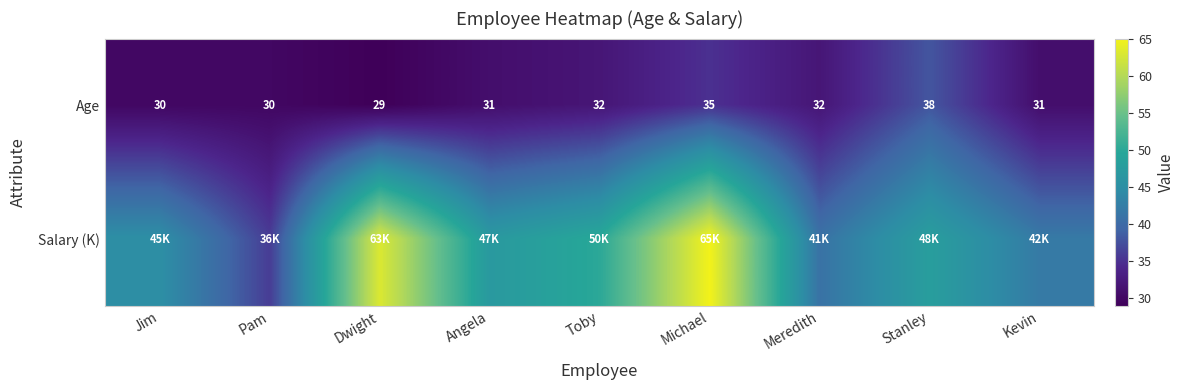

The value of Age at Stanley is 66. True or false?

False